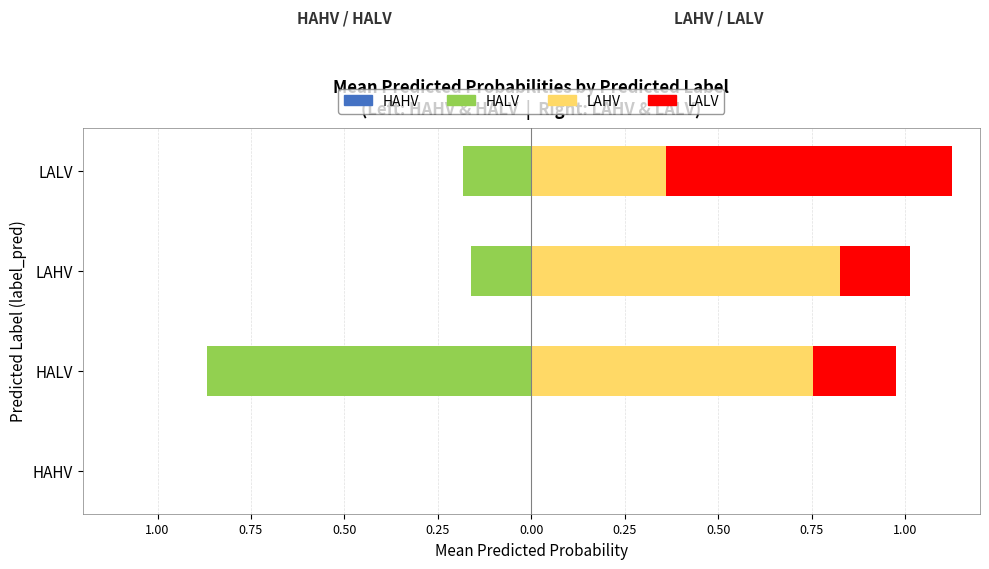

List the series in order of their peak value, highest first.

LAHV, LALV, HAHV, HALV